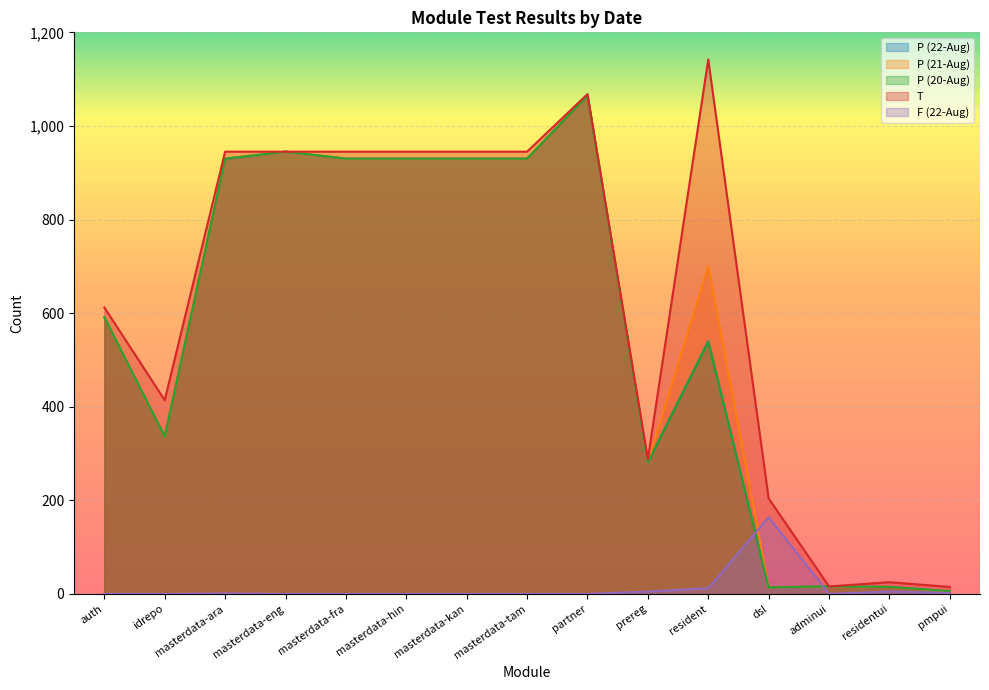

Is it true that T equals 1068 at partner?

True